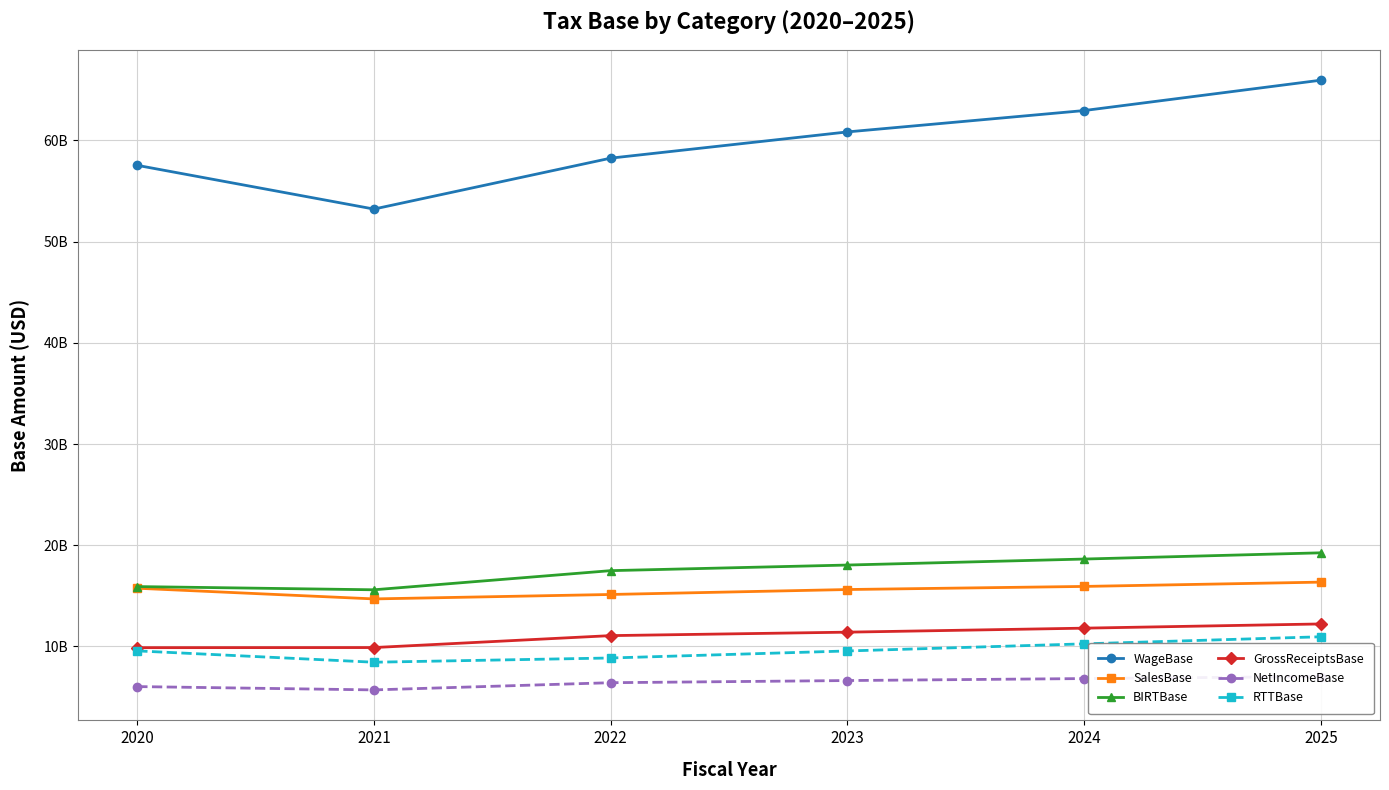

Which series has the largest total across all categories?

WageBase